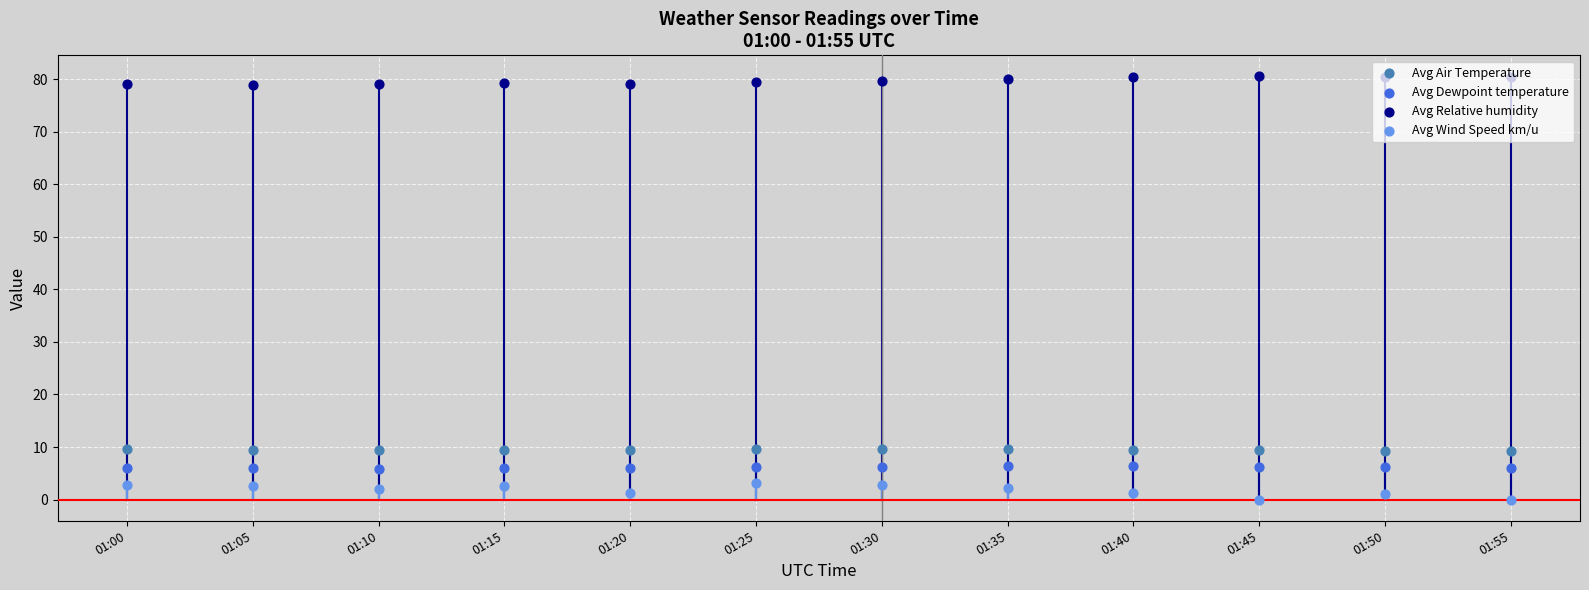

Which series has the largest Y range (max minus min)?

Avg Wind Speed km/u